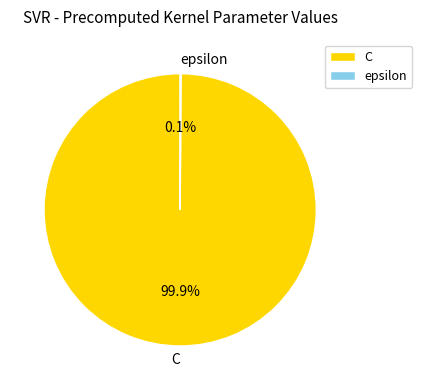

How much of the chart is everything except C?

0.1%